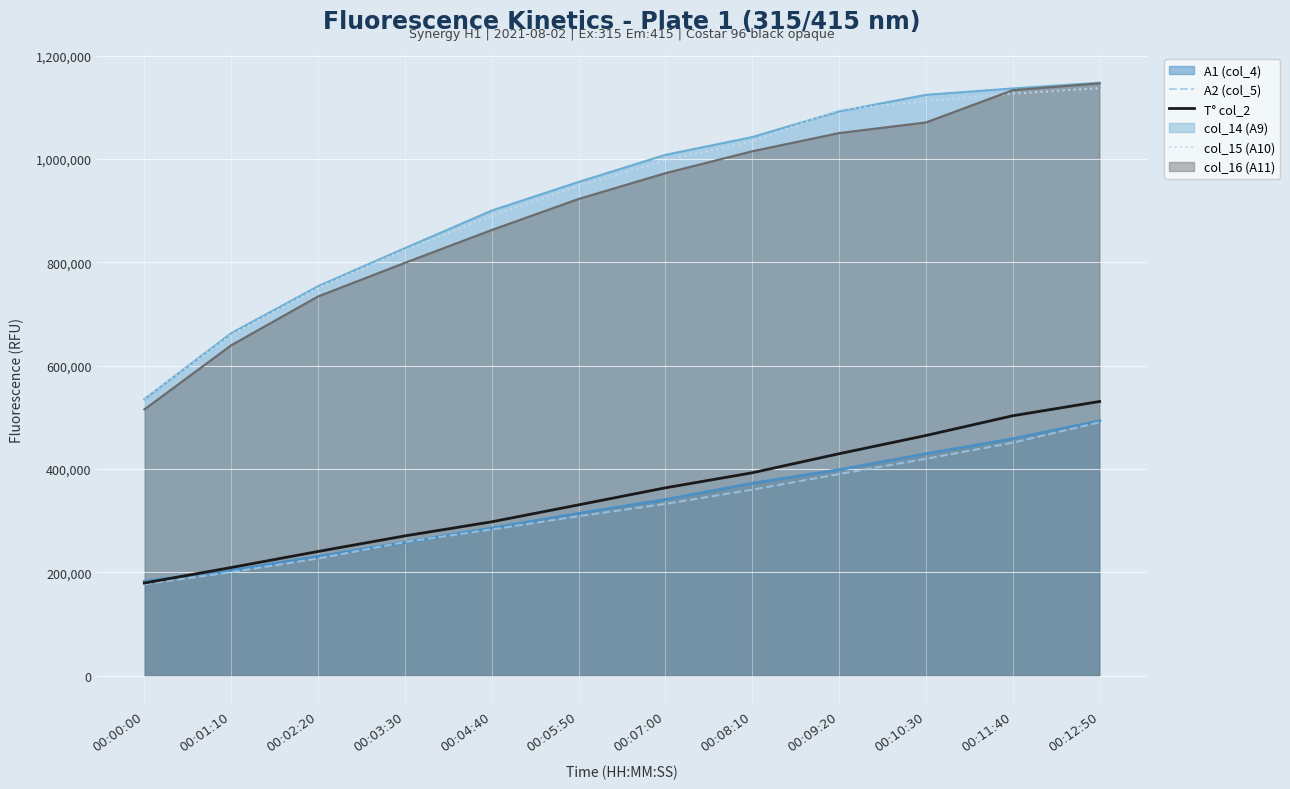

What is the spread (max minus min) of values at 00:01:10?

462206